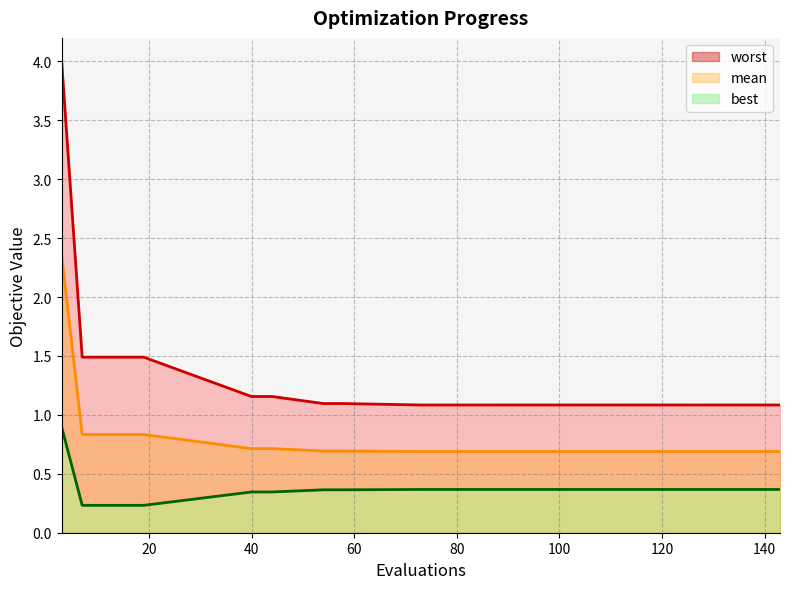

The value of best at 19 is 0.2. True or false?

True